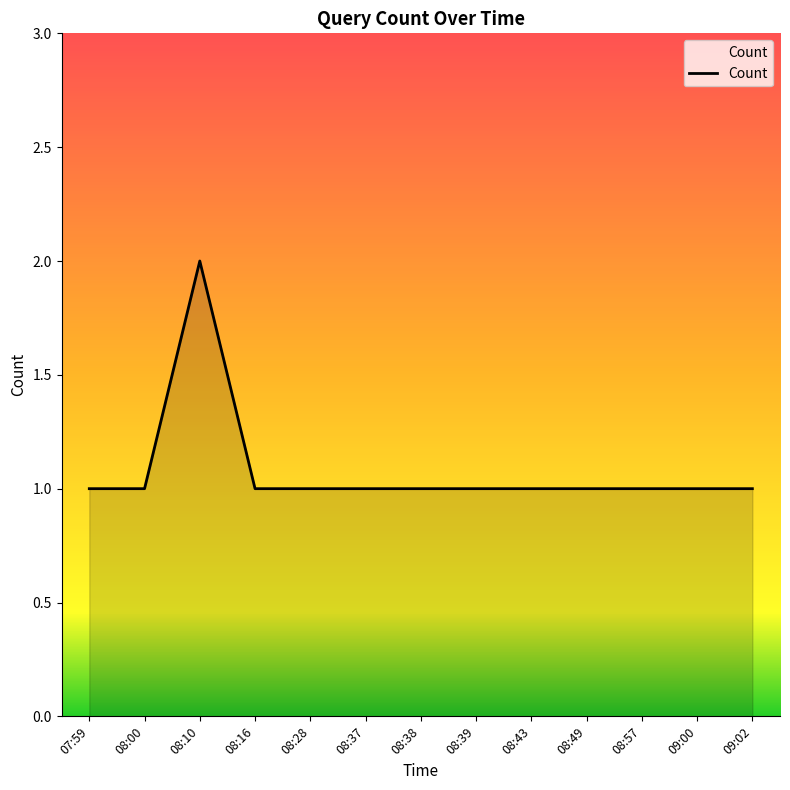

The value at 07:59 is 2. True or false?

False